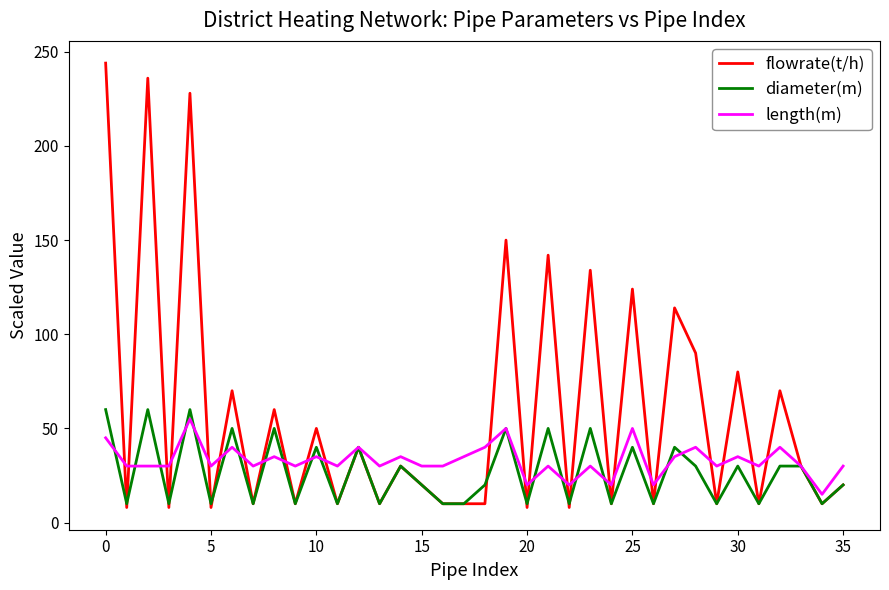

Which series has the widest spread of values?

flowrate(t/h)